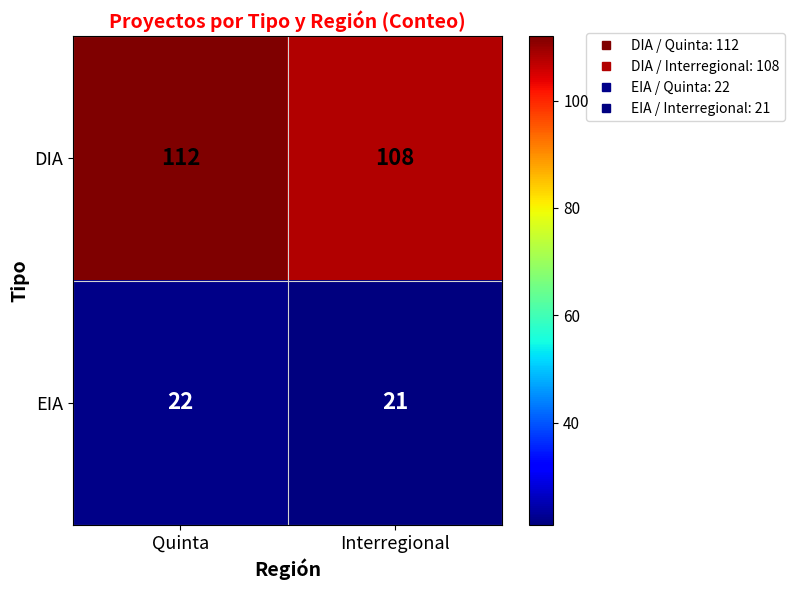

Which label corresponds to the largest value in the chart?

Quinta